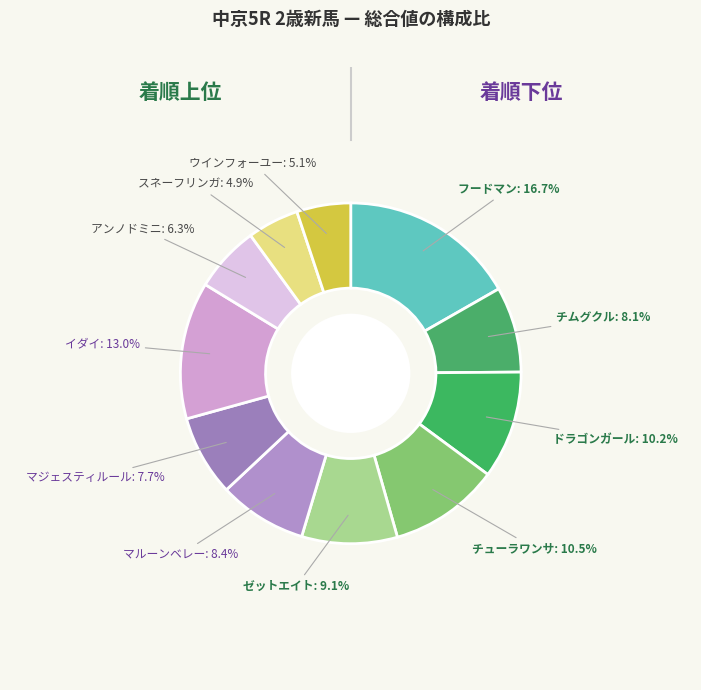

How many segments does this pie chart have?

11